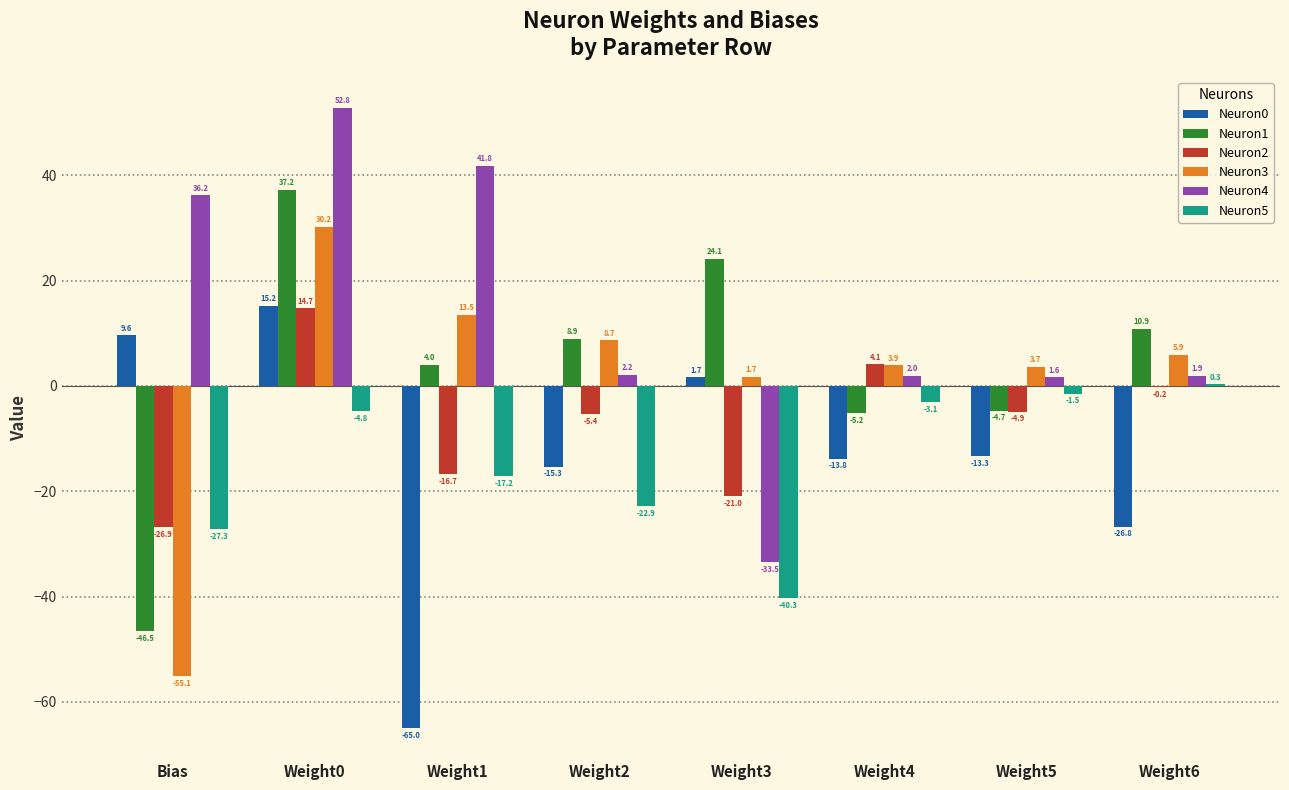

Which series has the largest total across all categories?

Neuron4